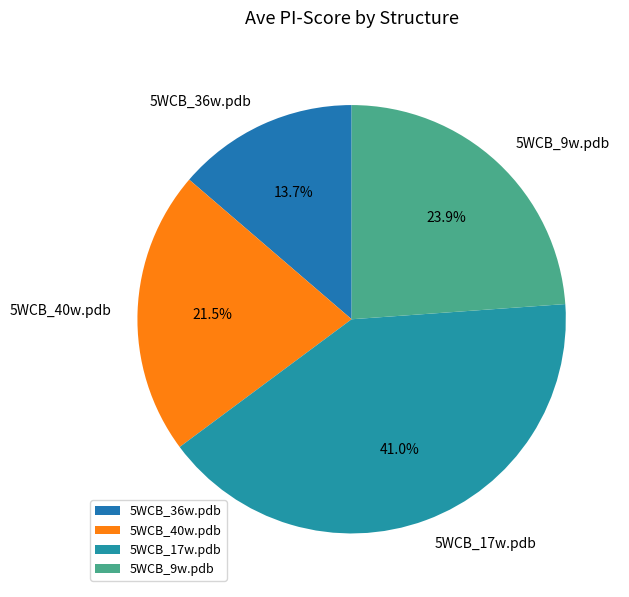

Does 5WCB_9w.pdb represent more than half of the total?

No